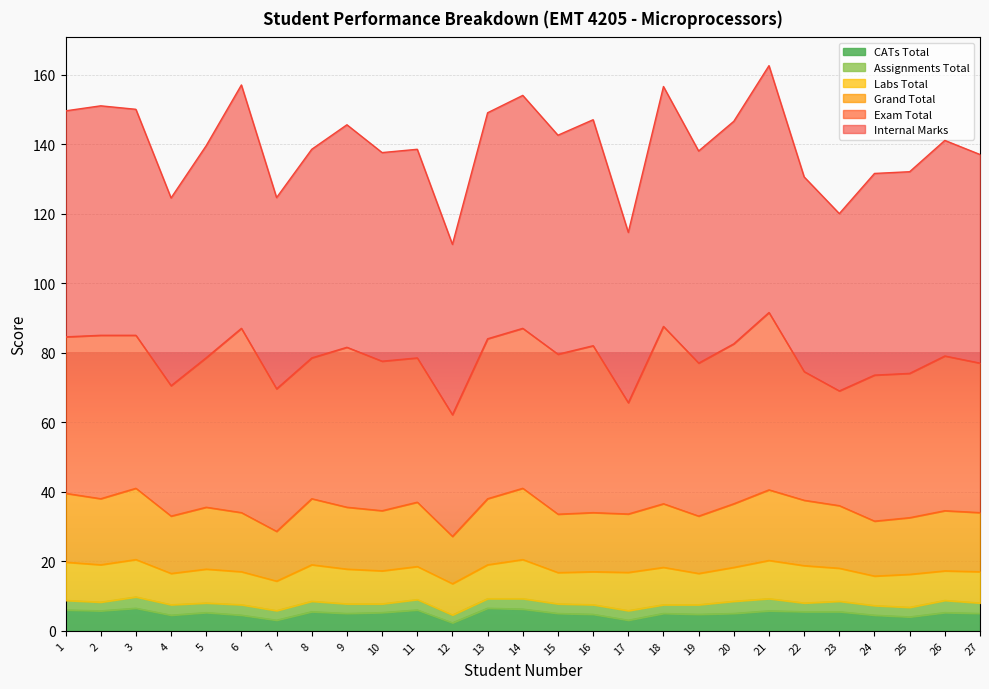

True or false: Internal Marks has more than 2 interior local peaks.

True